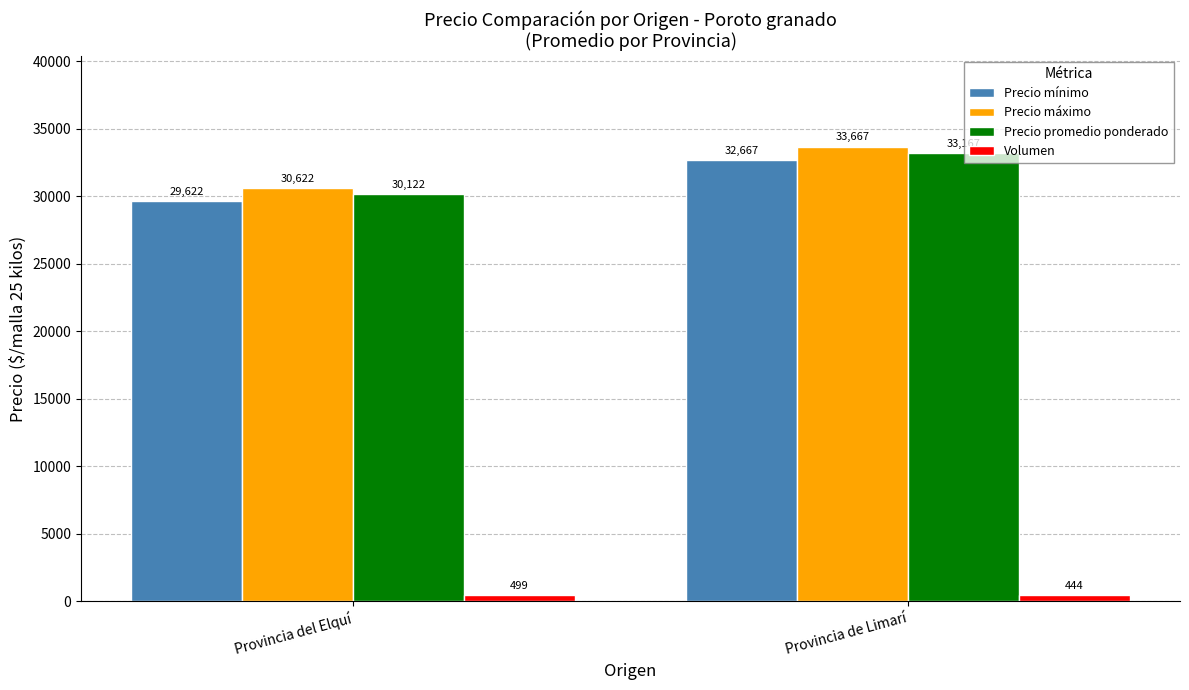

List the series in order of their peak value, lowest first.

Volumen, Precio mínimo, Precio promedio ponderado, Precio máximo